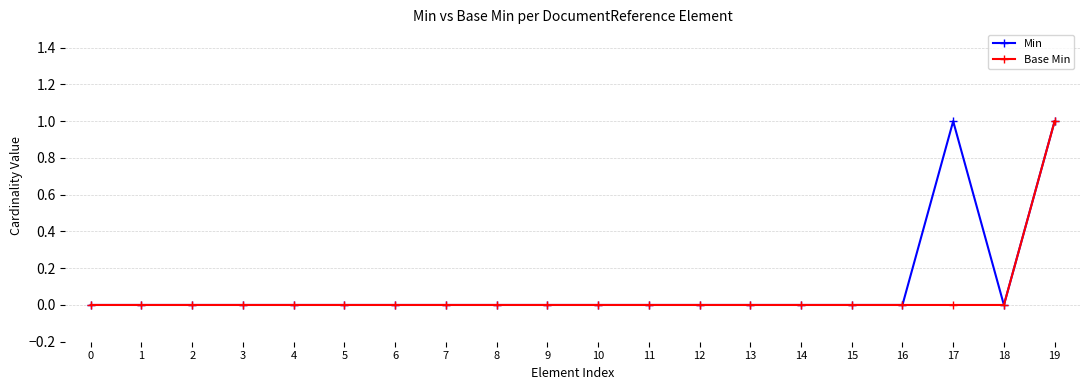

Which series has the largest total across all categories?

Min